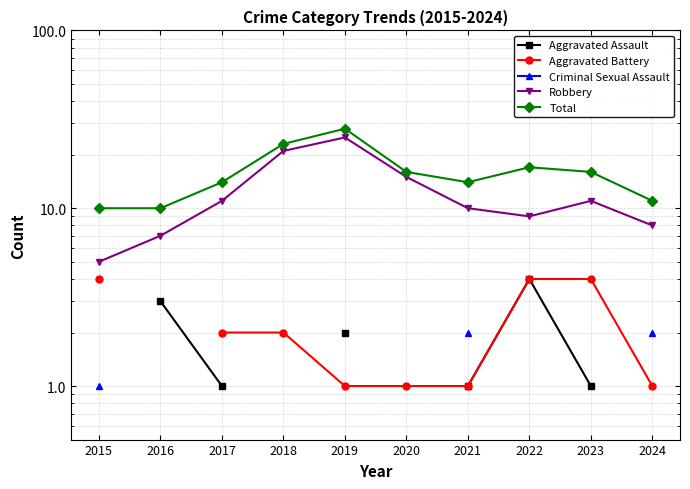

At which category is the sum across all series the highest?

2021